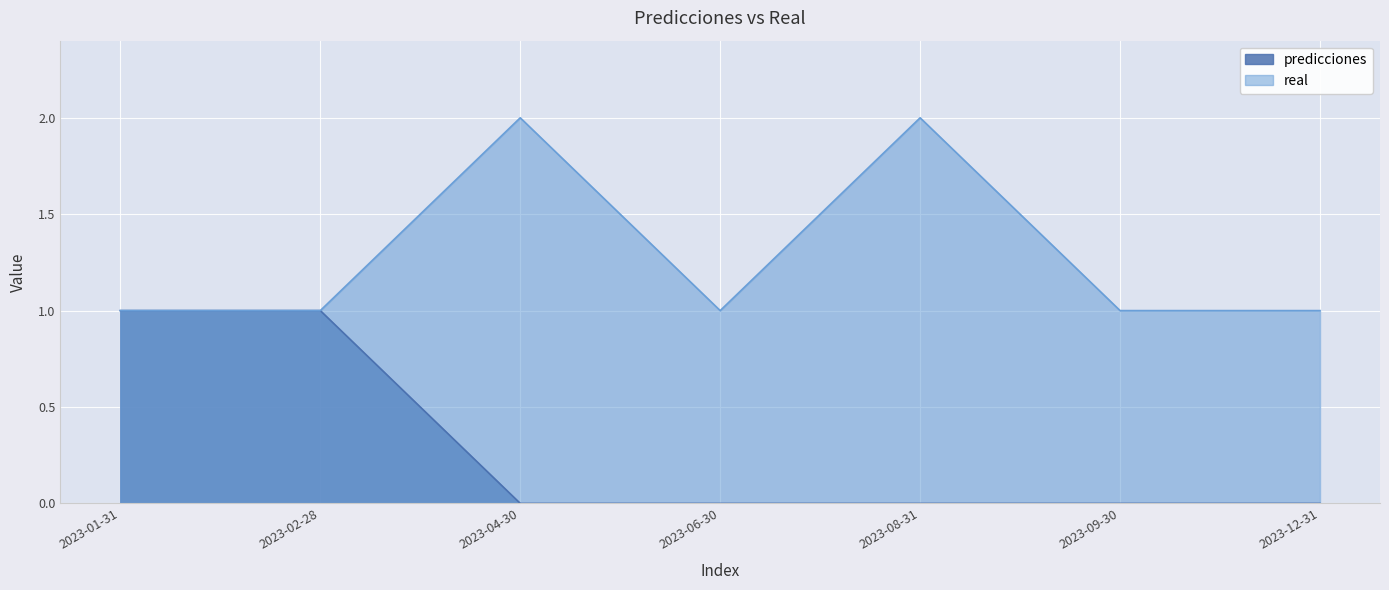

Where is predicciones nearest to the value 0?

2023-04-30